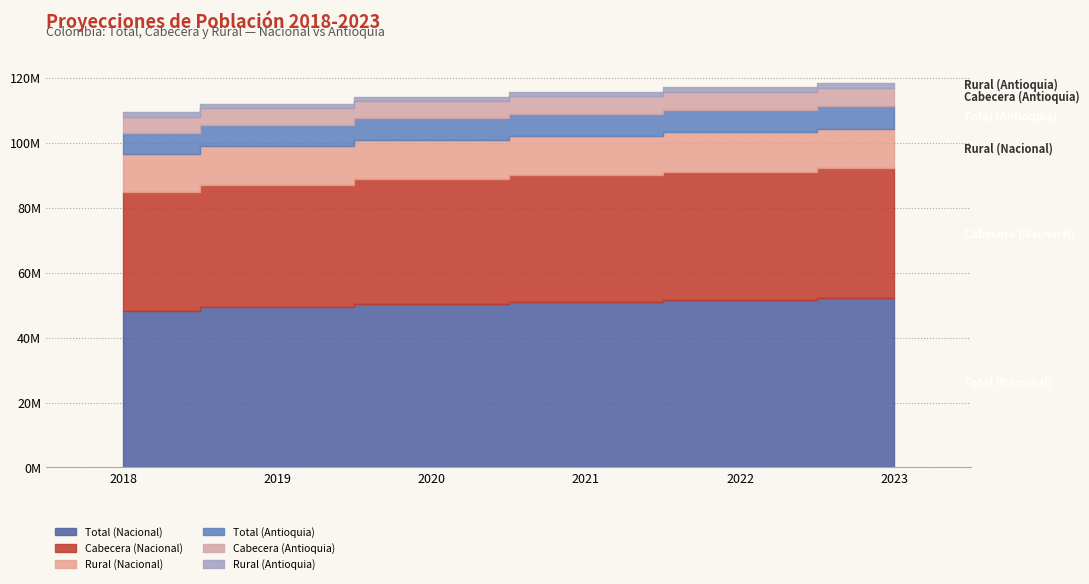

At how many categories does at least one series exceed 25390352?

6